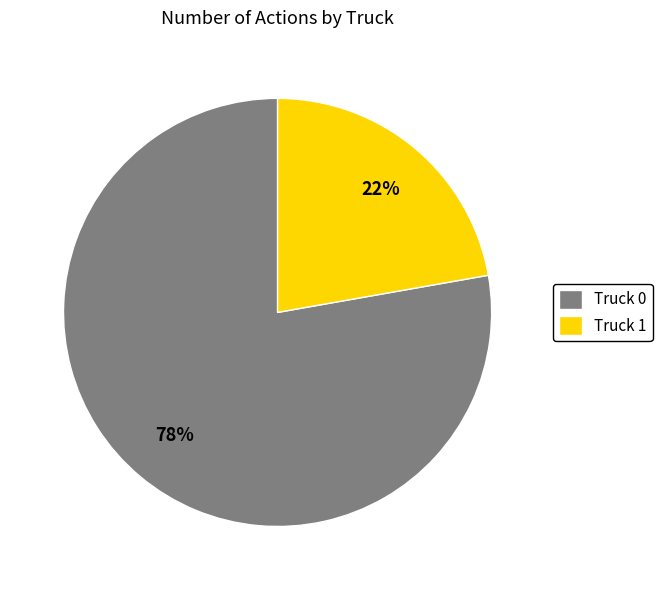

Which slice is the largest?

Truck 0